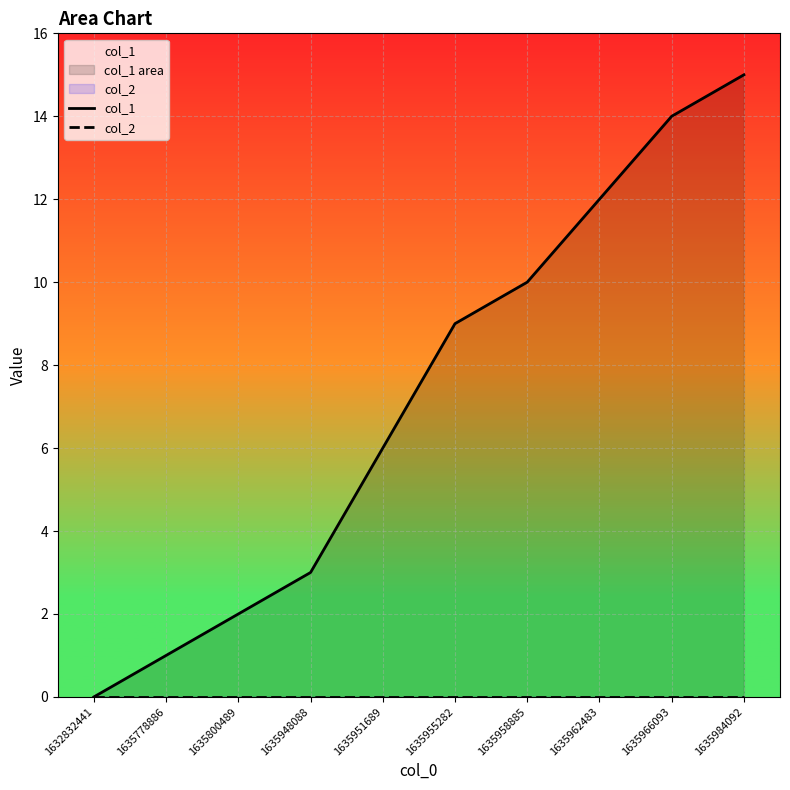

What is the value of the col_1 point at the 8th from the left?

12